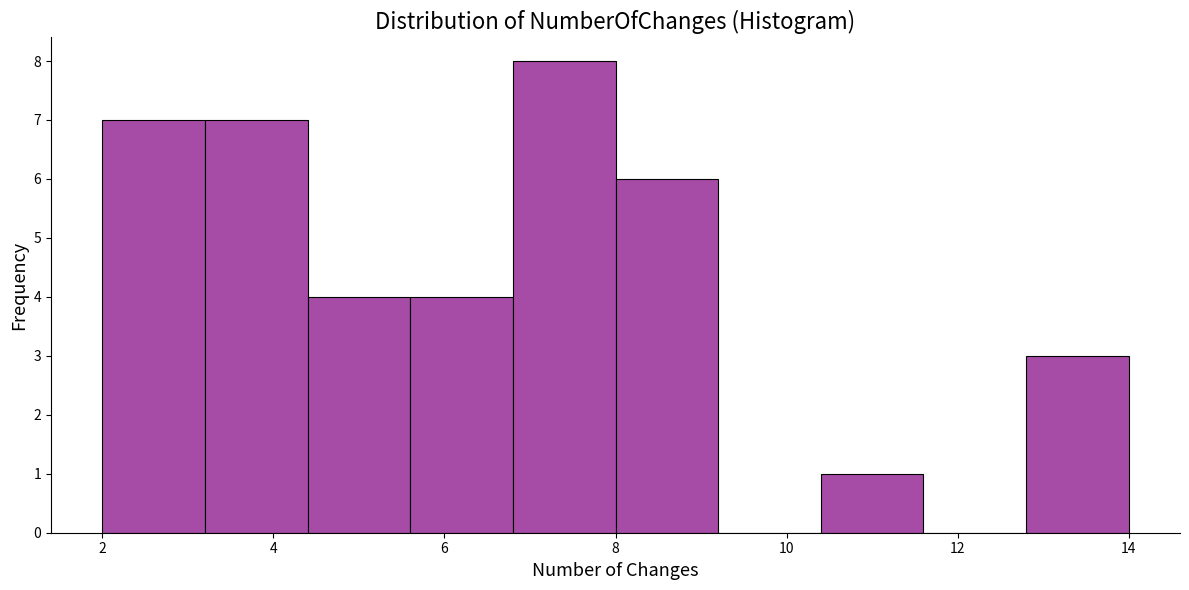

What is the height of the bar covering 4.4 to 5.6 on the x-axis? The values are not printed on the chart, so give them approximately, as read against the axis.

4